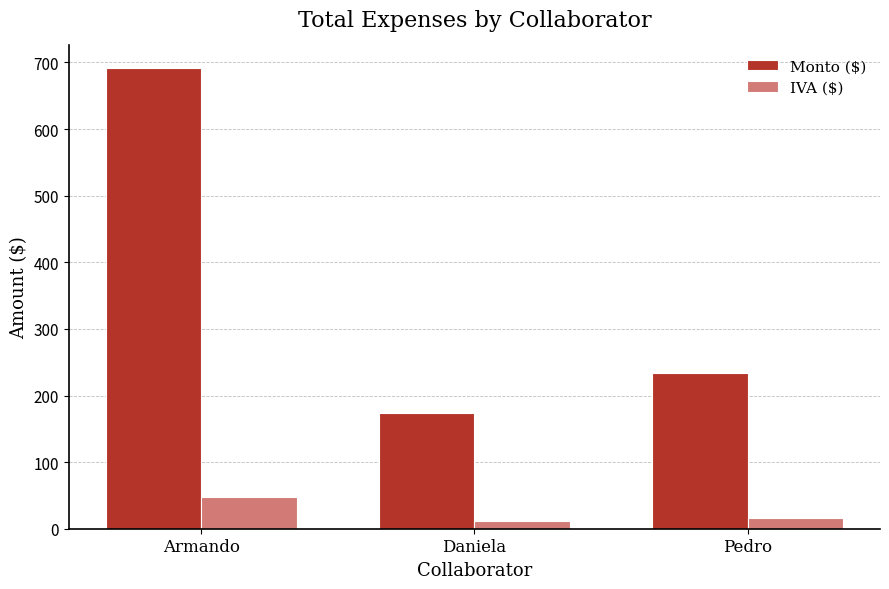

Which category has the highest value in the IVA ($) series?

Armando